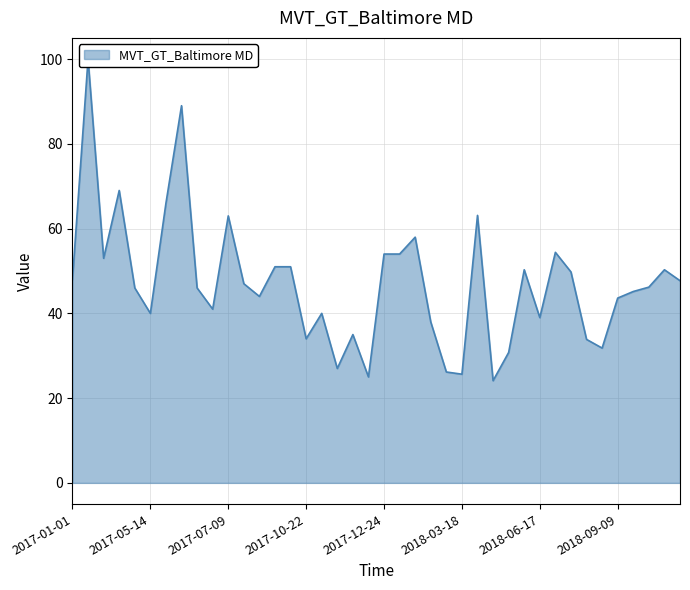

What is the maximum value shown in the chart?

100.0